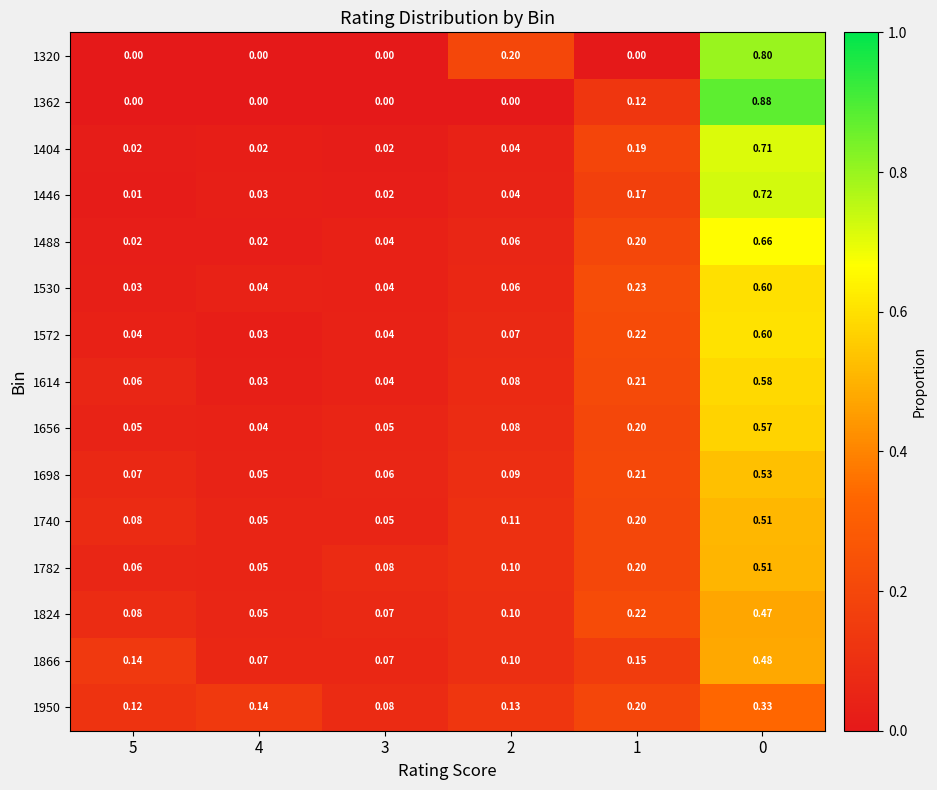

Is the value of 1698 at 2 greater than the value of 1572 at 0?

No